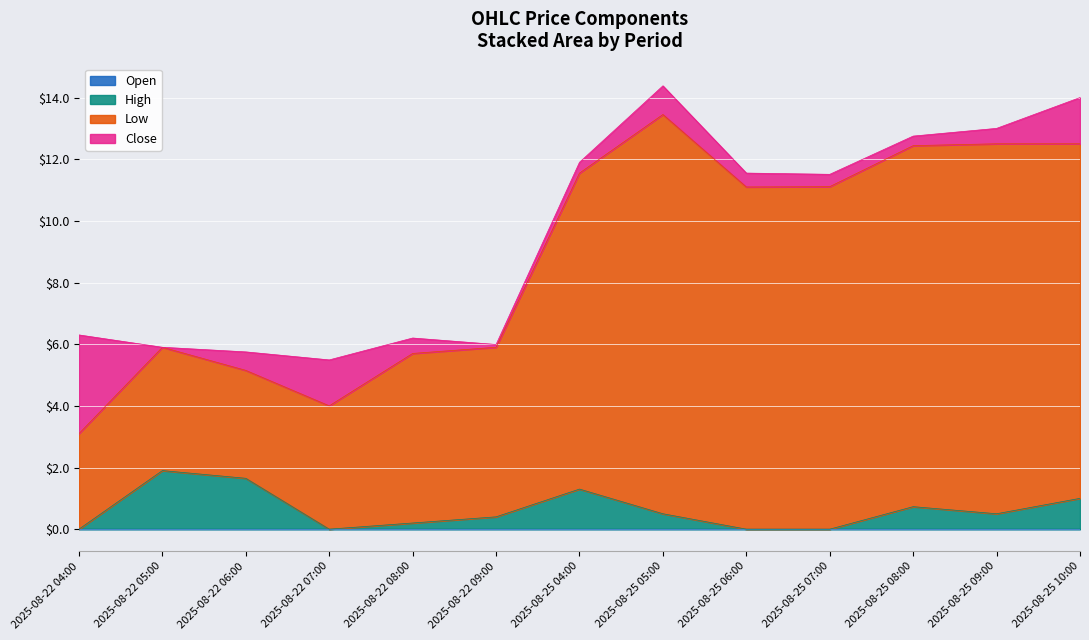

What is the total value across all series at 2025-08-22 05:00?

5.9